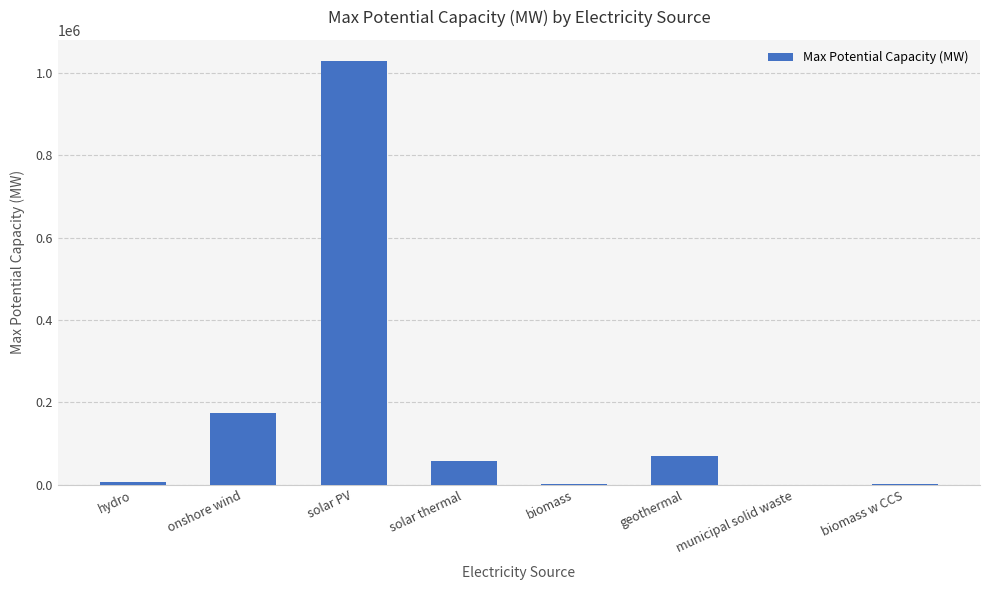

What is the sum of the values at onshore wind and geothermal?

245224.0